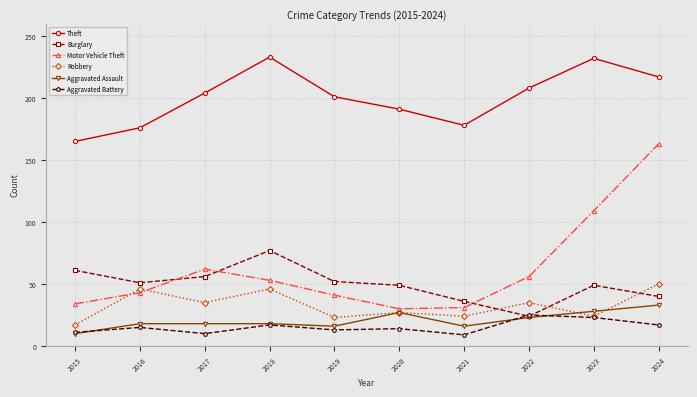

Where is the first local maximum for Burglary?

2018